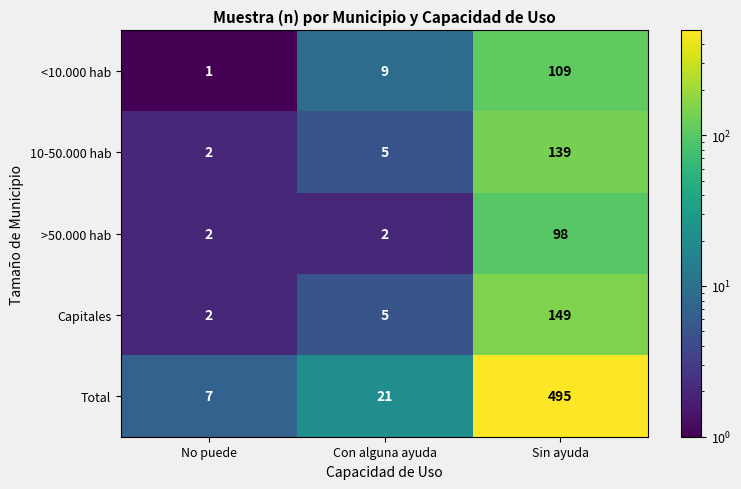

Count the number of data series in this chart.

5